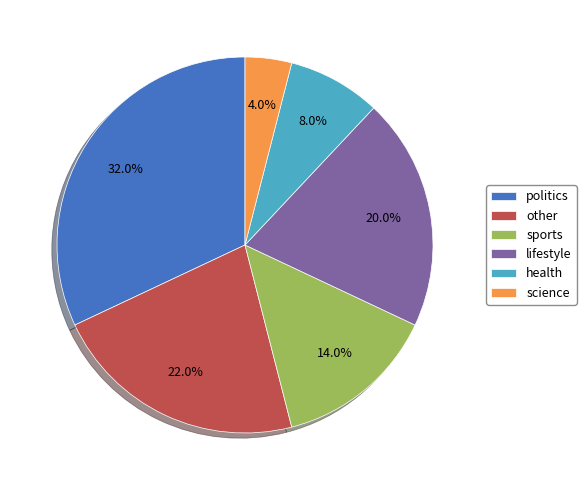

What percentage is the health slice, to the nearest percent?

8%